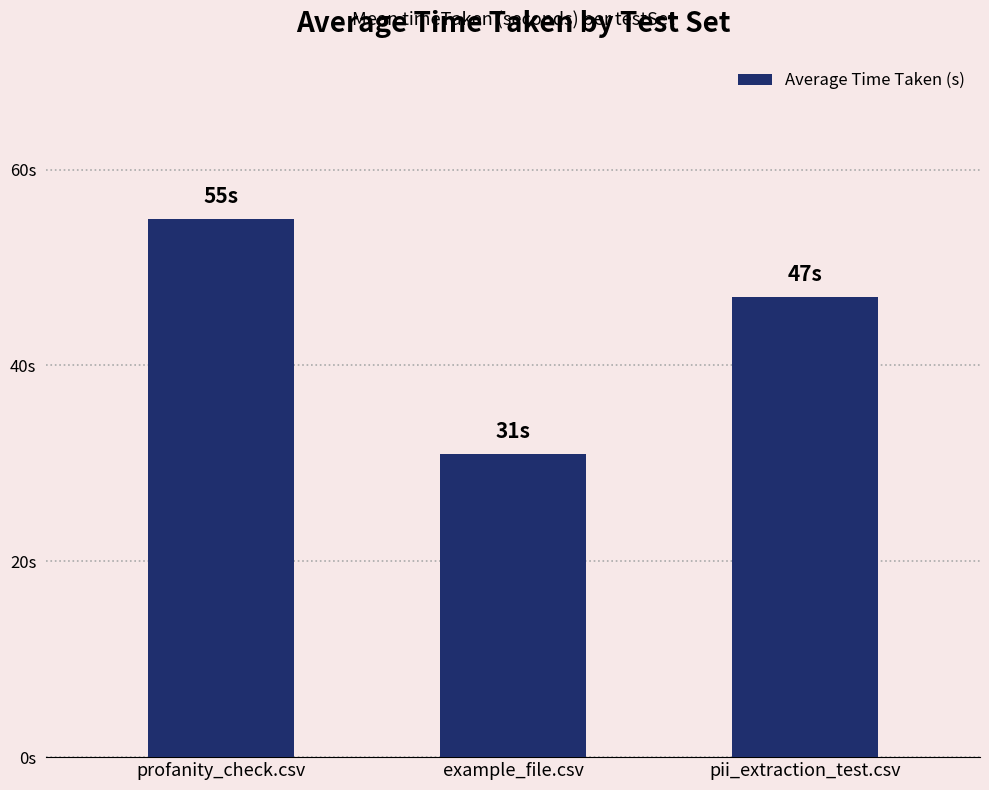

What position from the left is pii_extraction_test.csv?

3